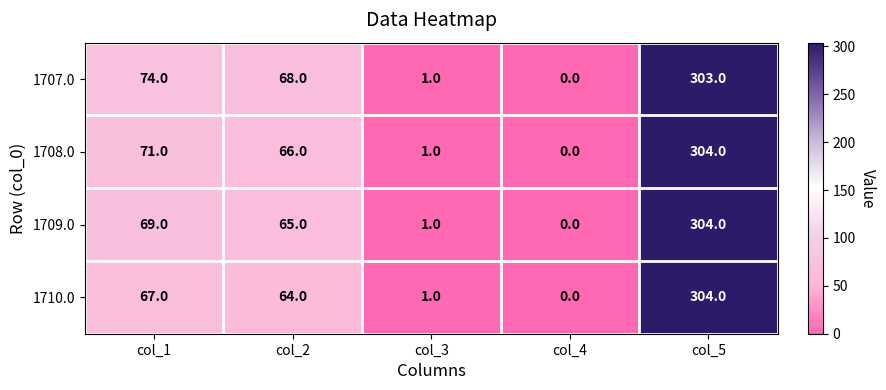

List the series in order of their overall mean, highest first.

1707.0, 1708.0, 1709.0, 1710.0